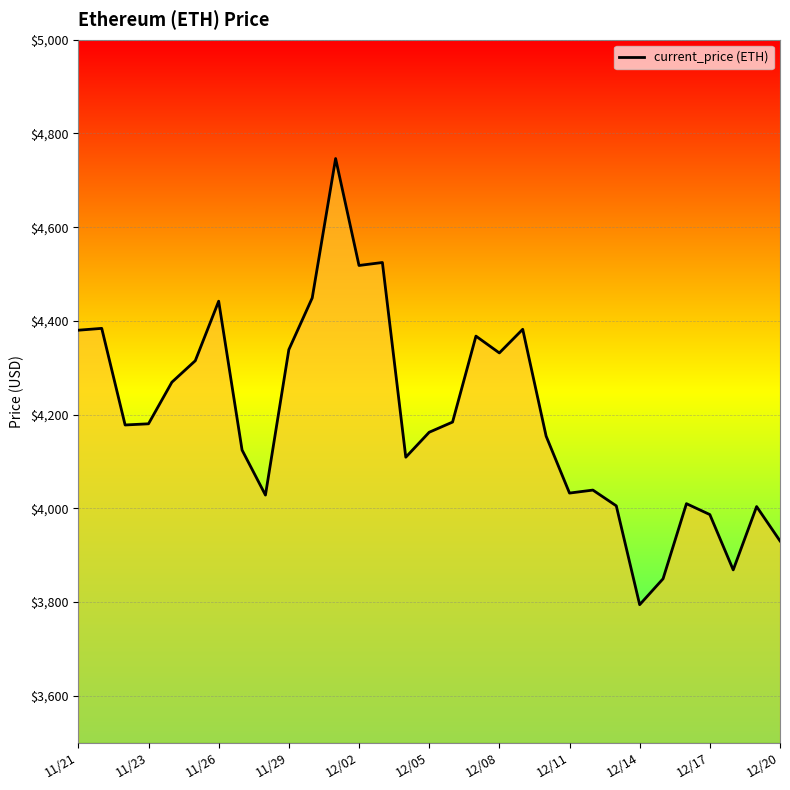

What is the minimum value shown in the chart?

3794.3